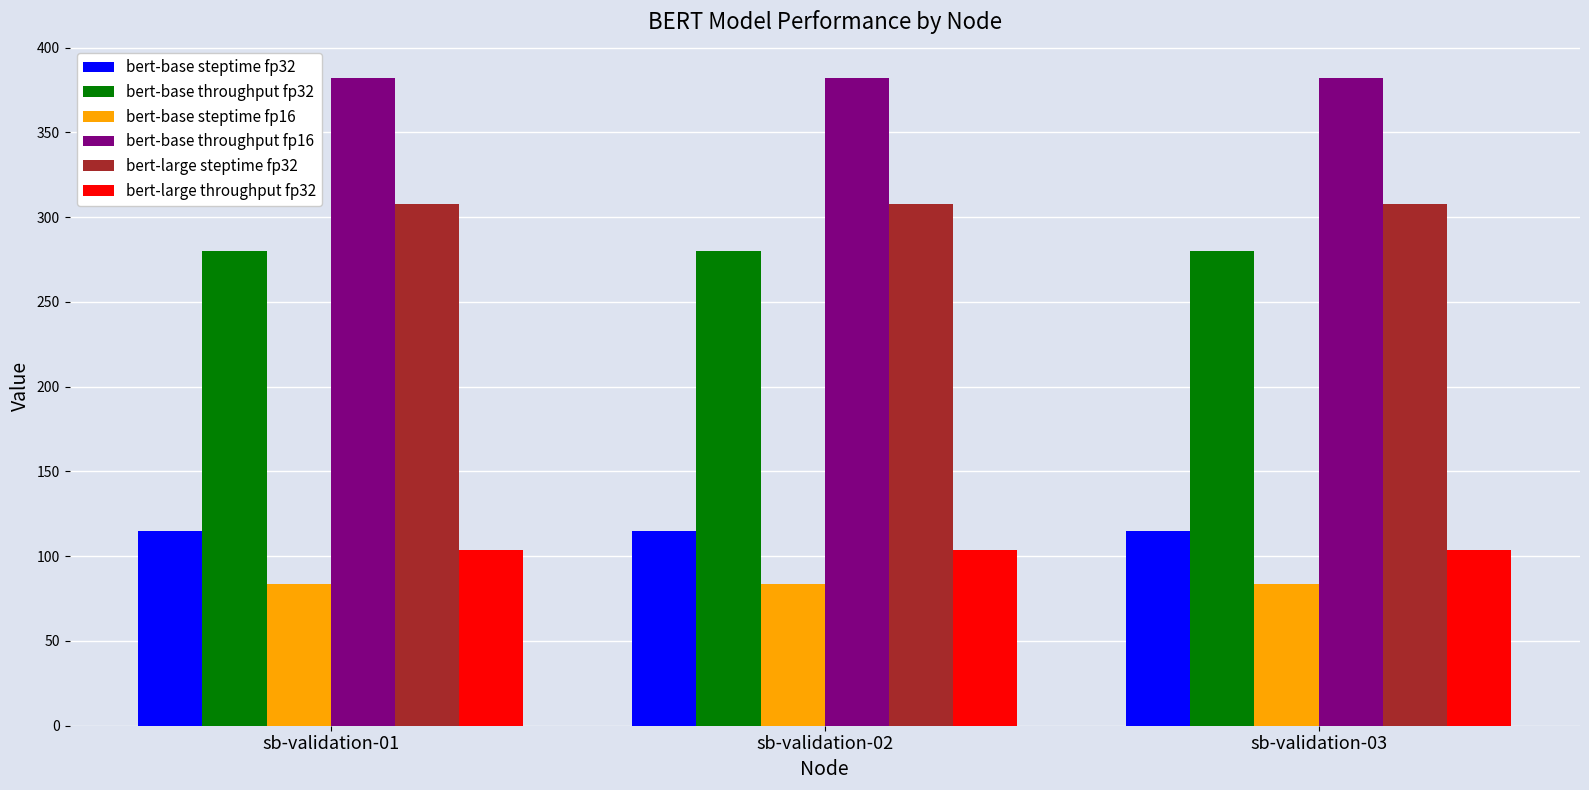

The bert-base throughput fp32 series shows 370.3 at sb-validation-02. True or false?

False